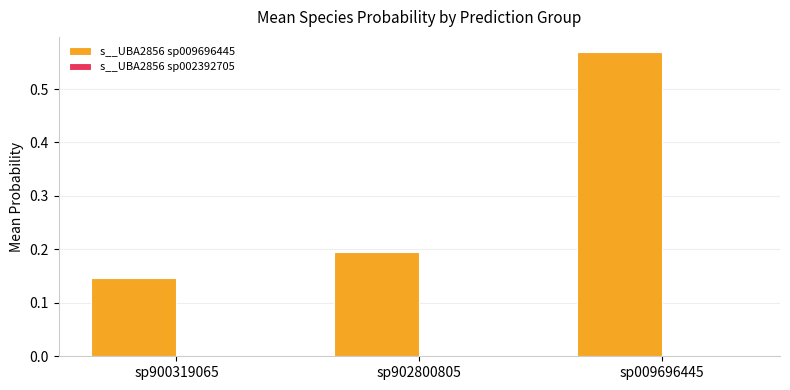

What is the sum of all s__UBA2856 sp009696445 values?

0.9